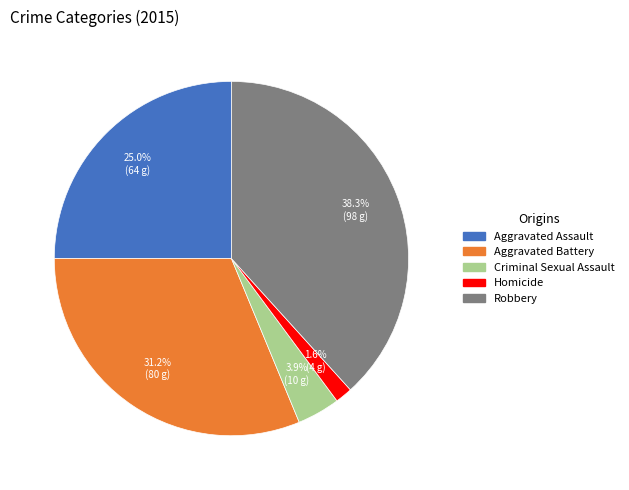

Does Criminal Sexual Assault account for over 50% of the chart?

No